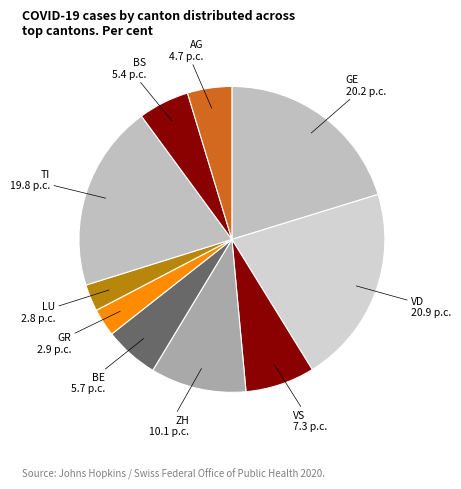

Which has a higher value, VS or GE?

GE